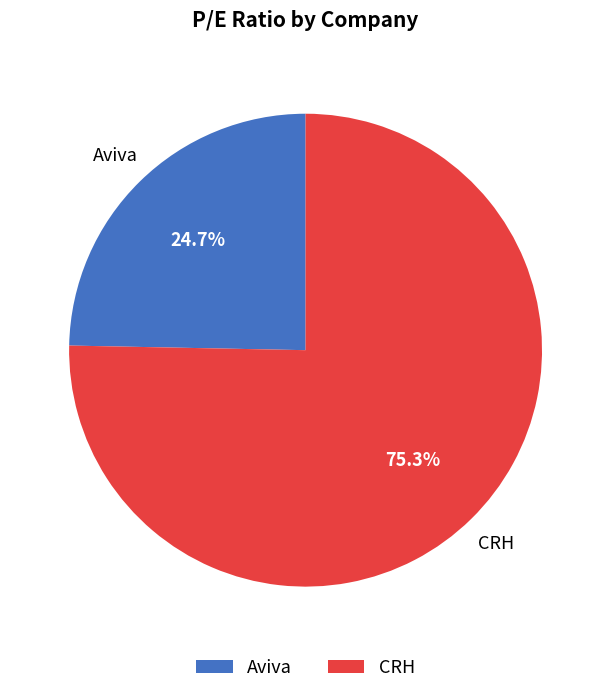

How many slices are in this pie chart?

2